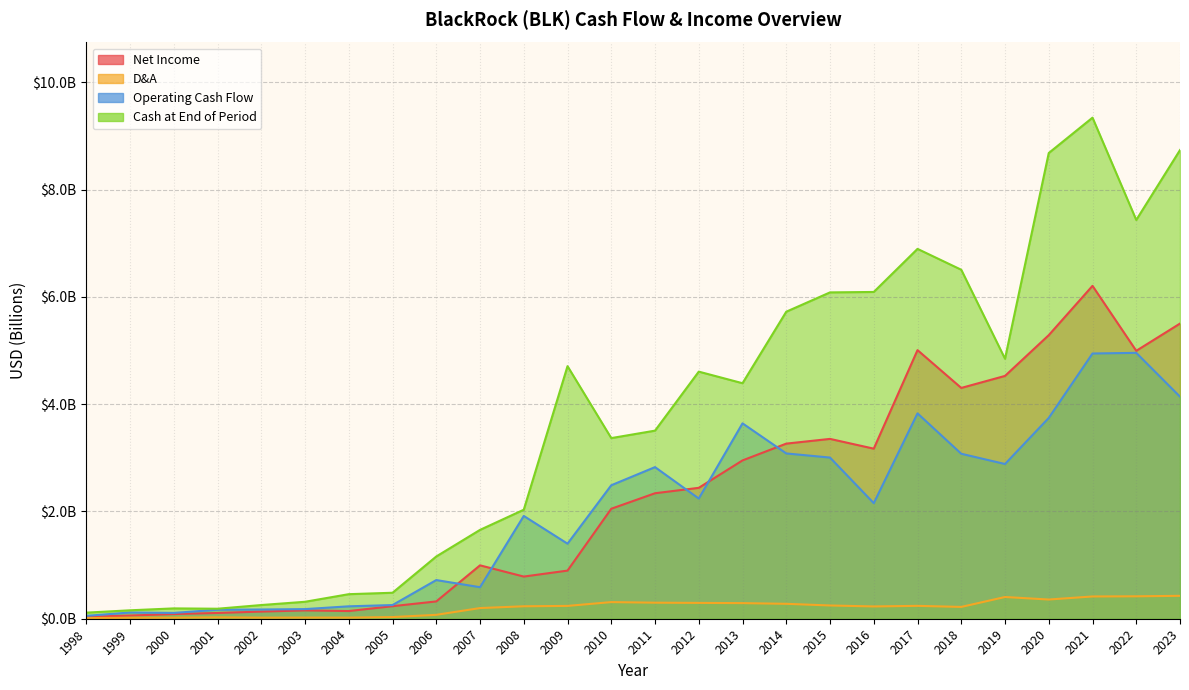

How many data points does each series have?

26